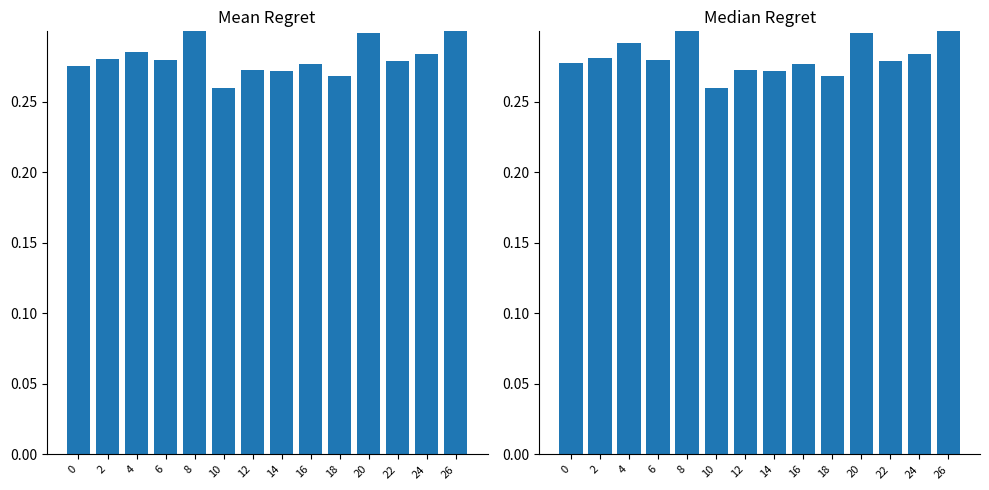

Count the number of categories in the chart.

14